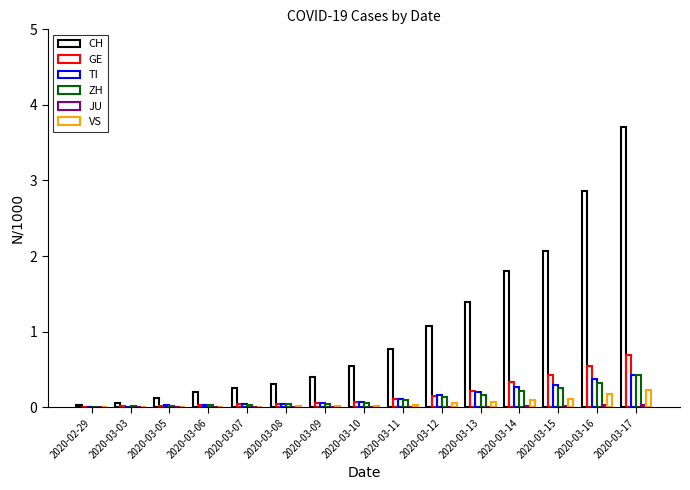

Is it true that ZH equals 0.0 at 2020-03-03?

False